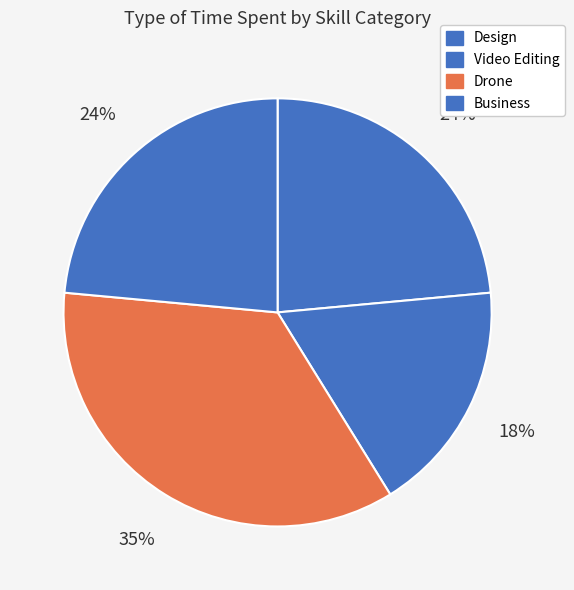

Is the sum of Video Editing and Business greater than half?

No